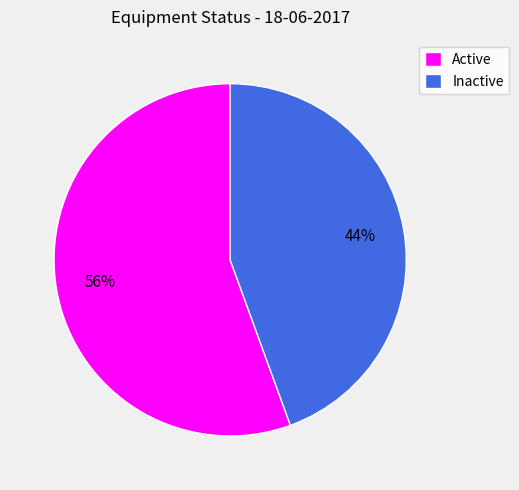

Is it true that Active is 56% of the pie?

True